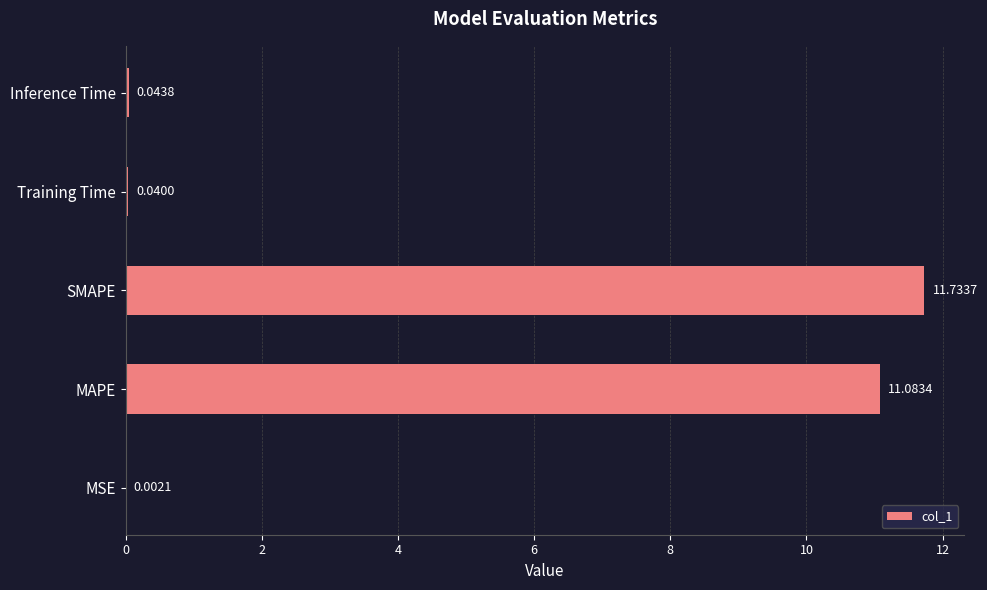

What is the sum of the values at Inference Time and SMAPE?

11.8